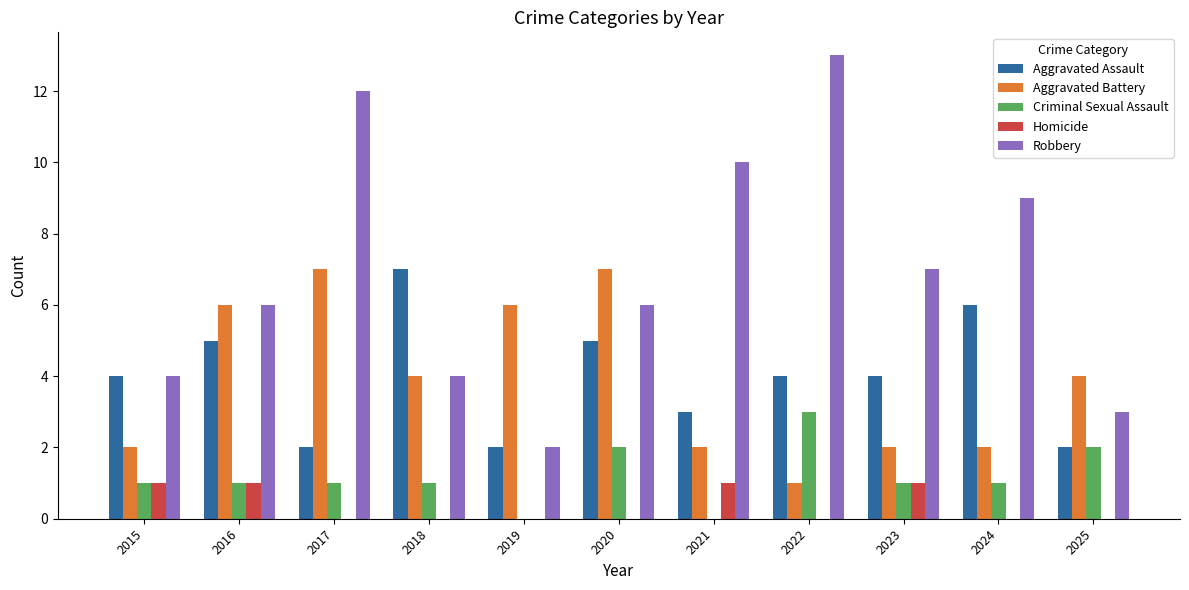

Is the value of Criminal Sexual Assault at 2022 greater than the value of Robbery at 2017?

No